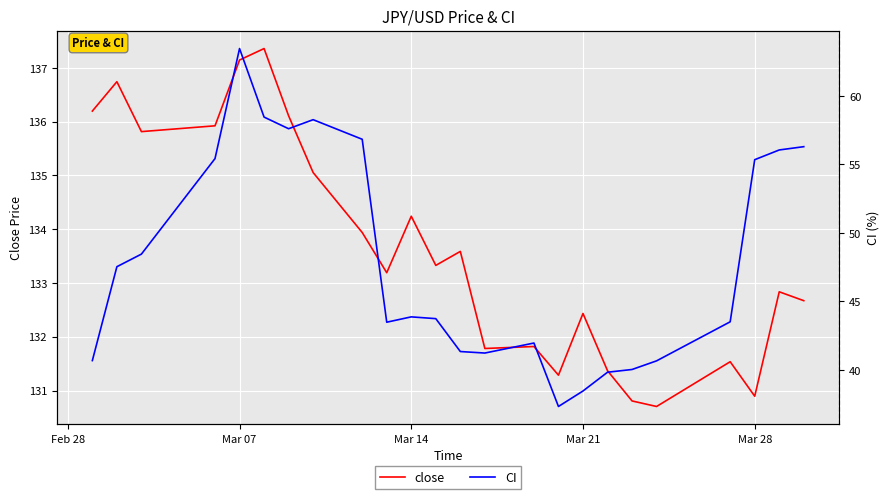

In CI, how many points are lower than both neighbors (excluding endpoints)?

4